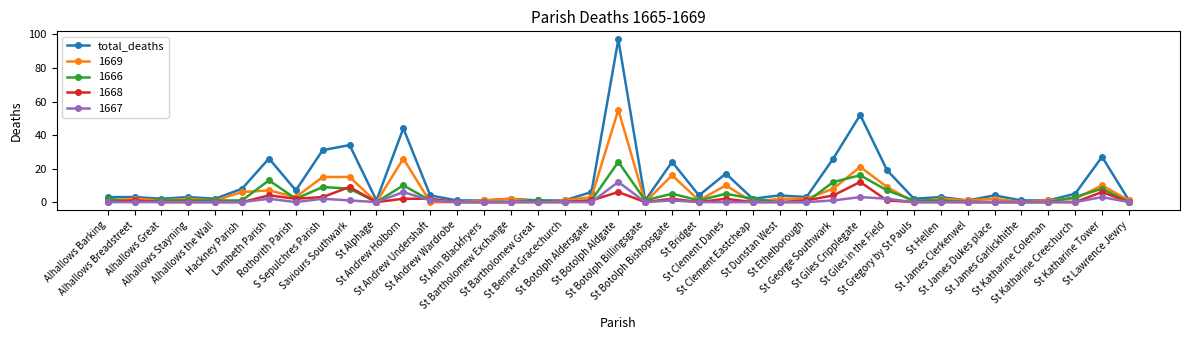

What is the label of the 35th point from the right?

Alhallows the Wall